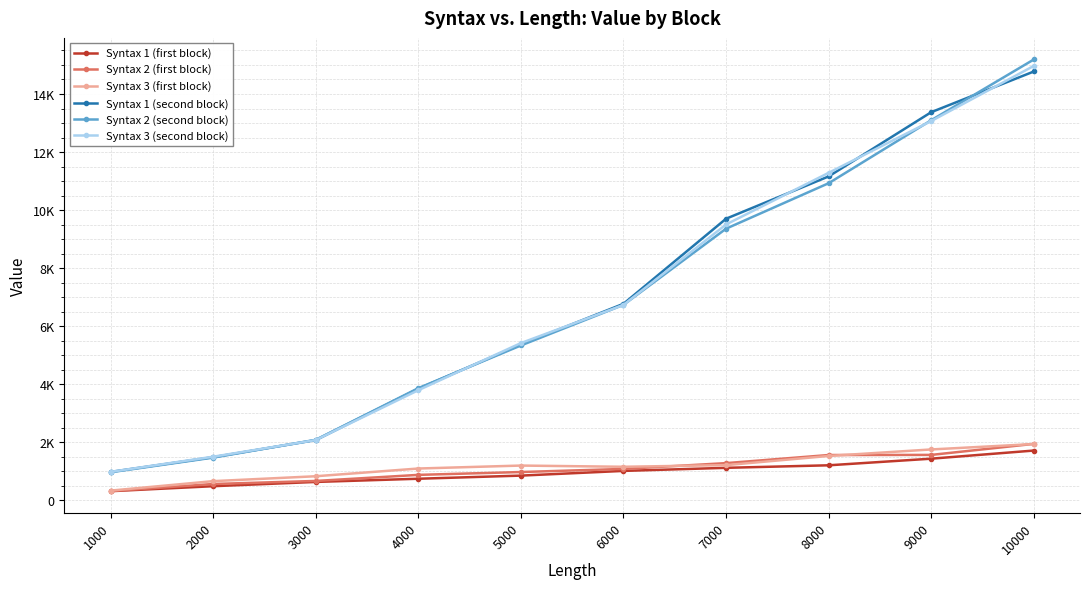

Is this an area chart (filled region under the line)?

No